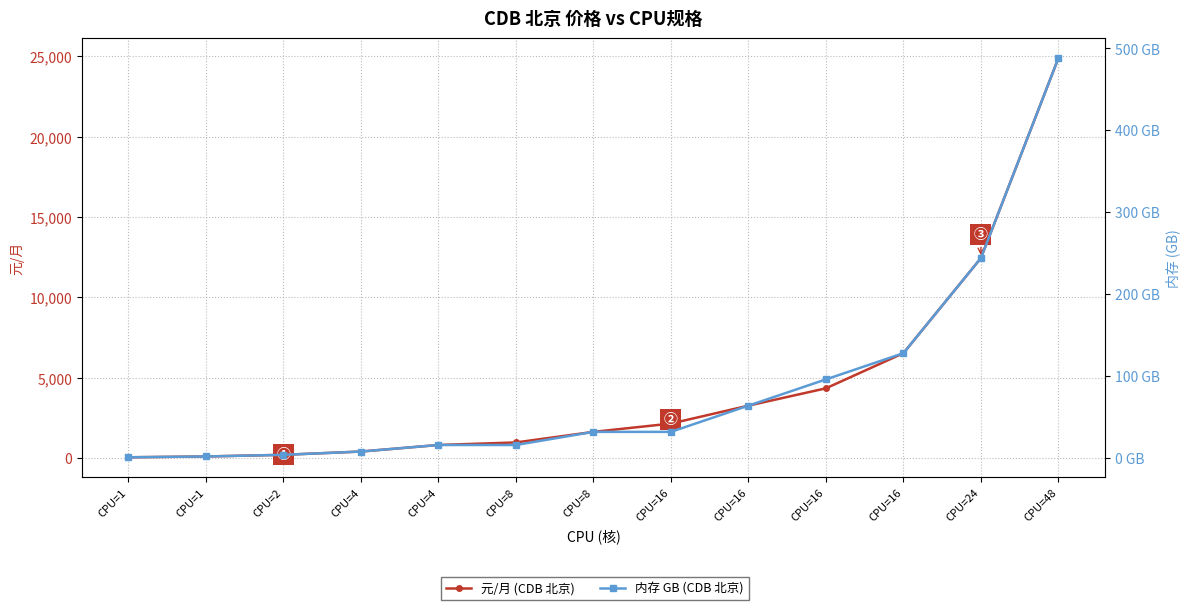

Reading right to left, list all the values displayed in this chart.

元/月 (CDB 北京): 24888	12444	6528	4342	3264	2148	1632	974	816	408	204	102	51
内存 GB (CDB 北京): 488	244	128	96	64	32	32	16	16	8	4	2	1